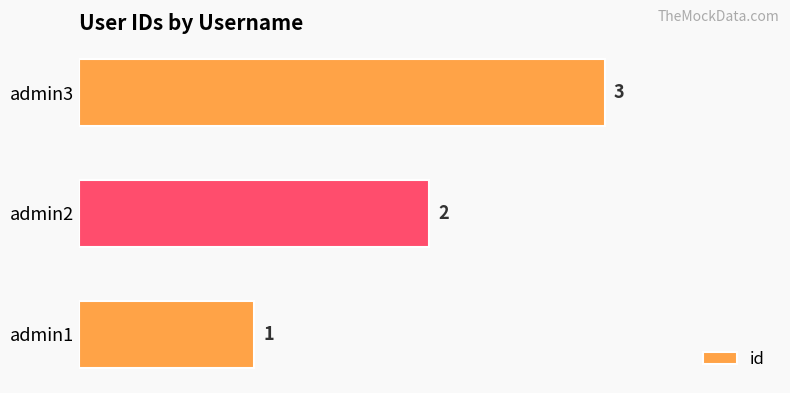

List the labels in order of value, largest first.

admin3, admin2, admin1